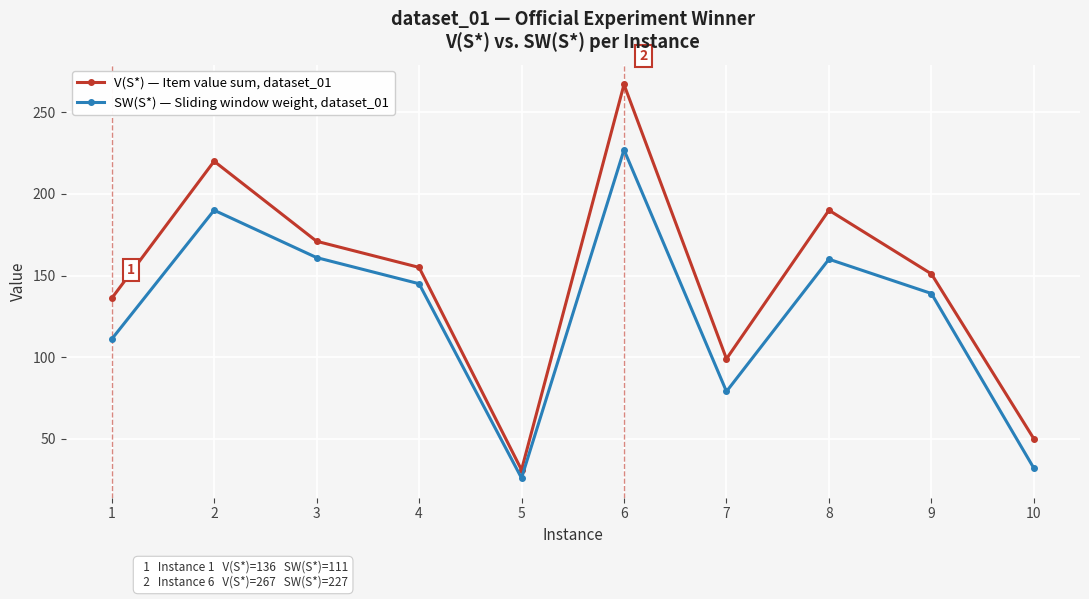

What value does the V(S*) — Item value sum, dataset_01 series have at 7, to the nearest 10?

100